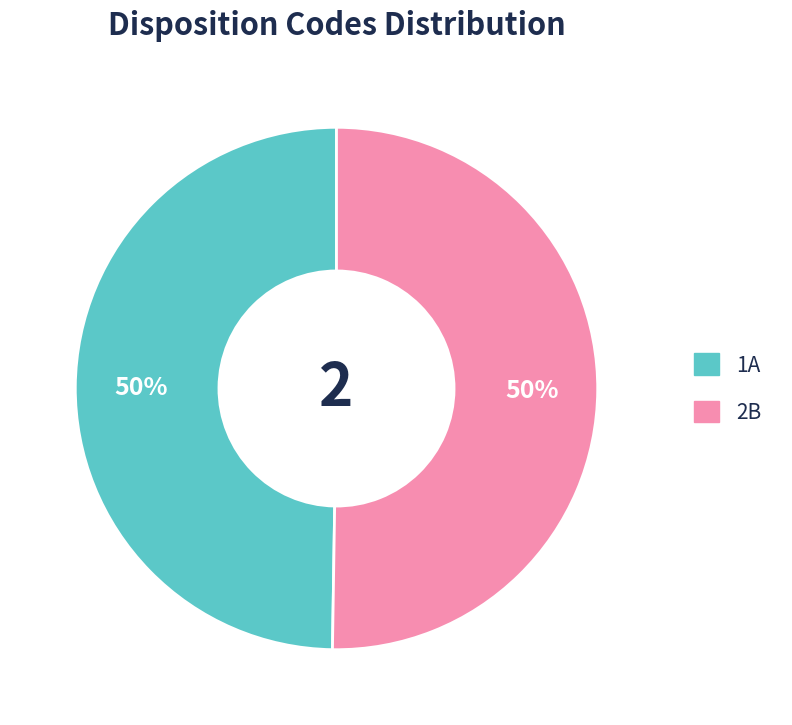

What is the ratio of the value at 2B to the value at 1A?

1.0